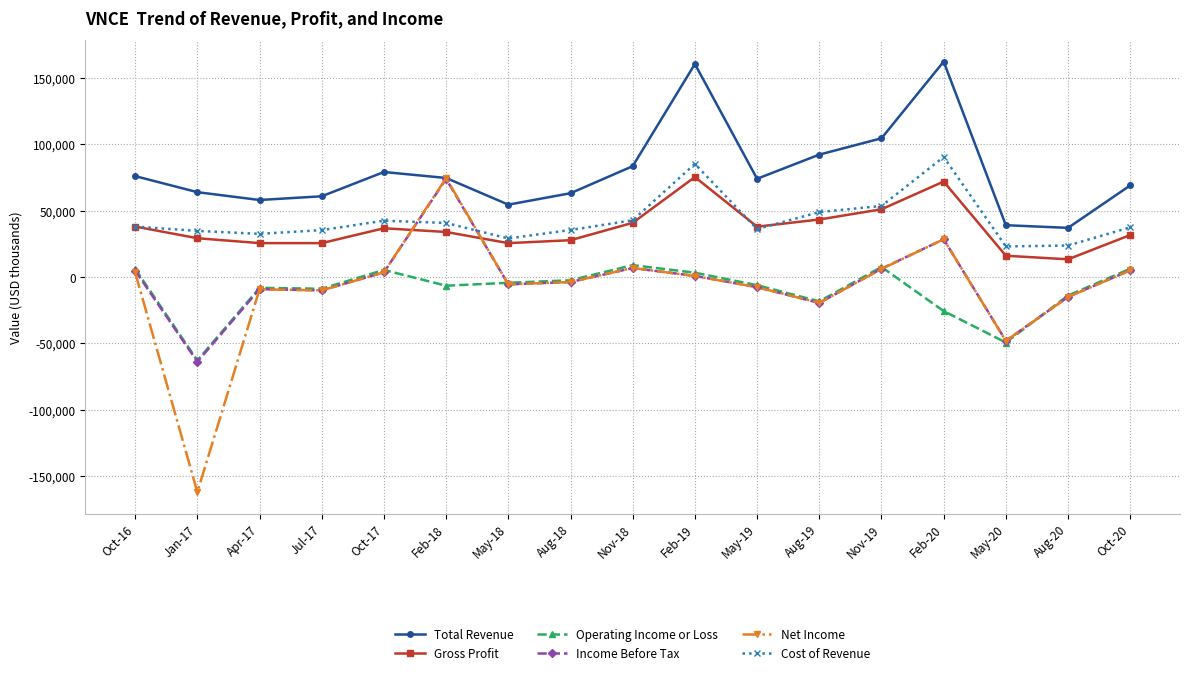

What is the greatest value displayed?

162300